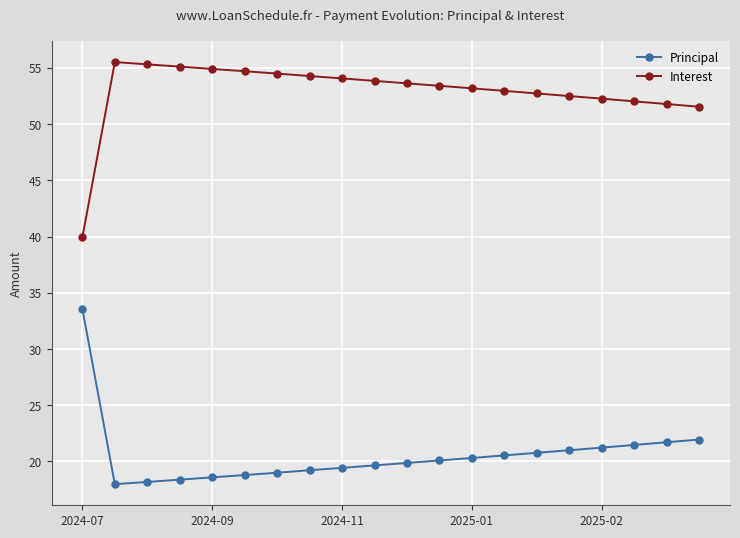

List the series in order of their overall mean, lowest first.

Principal, Interest